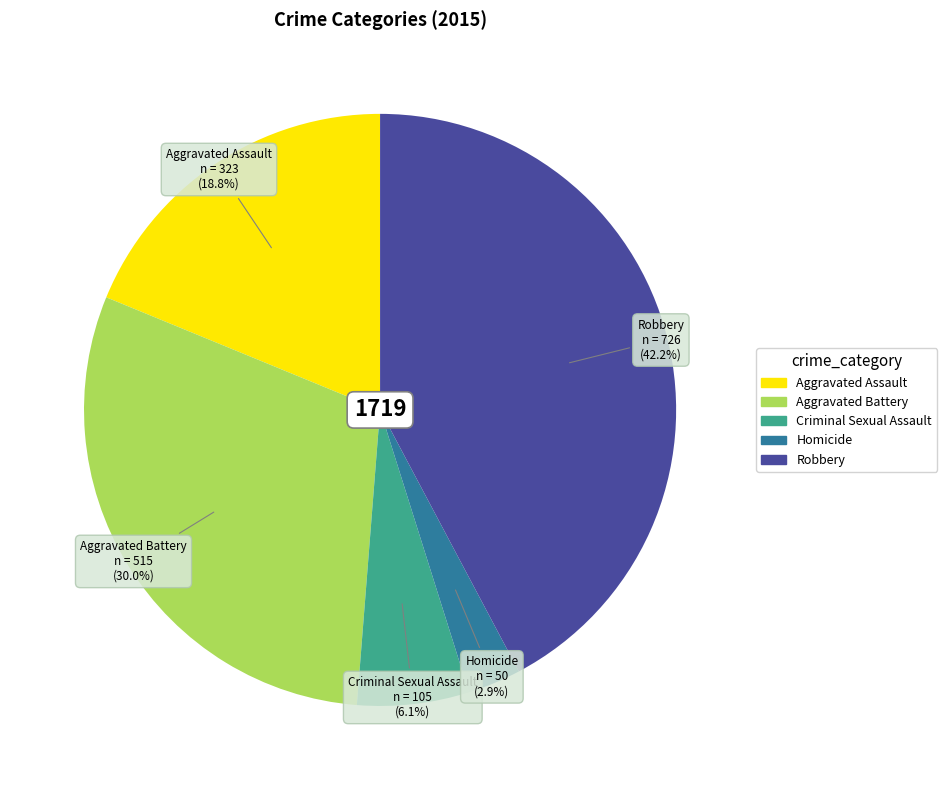

Count the number of slices in the pie.

5